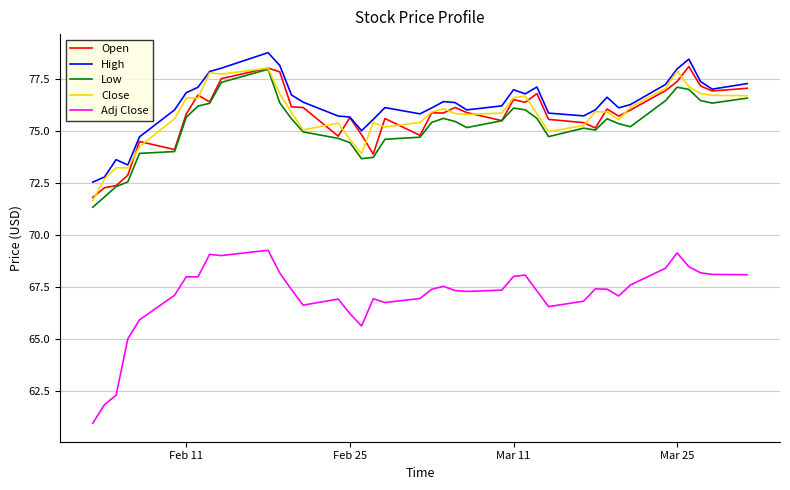

What is the lowest value of the Adj Close series?

61.0